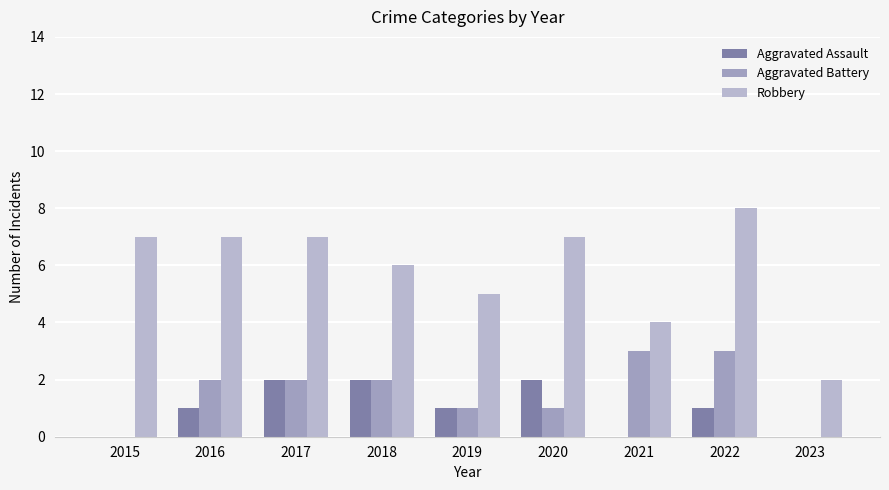

What are all the series names shown in the legend?

Aggravated Assault, Aggravated Battery, Robbery